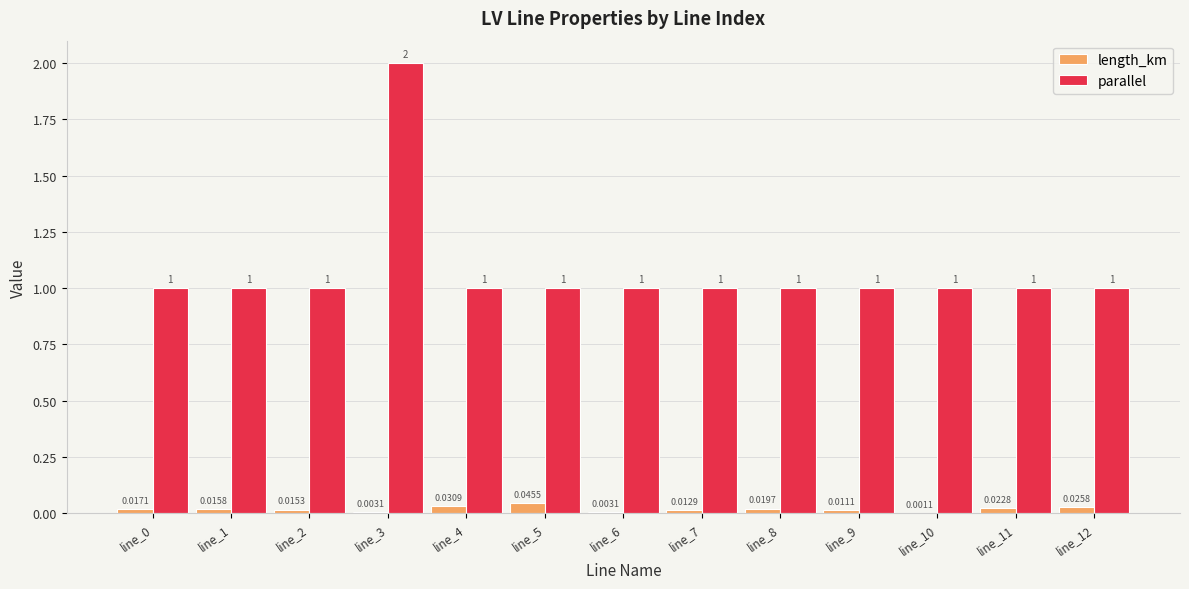

Between line_2 and line_6, which series saw the biggest shift?

length_km